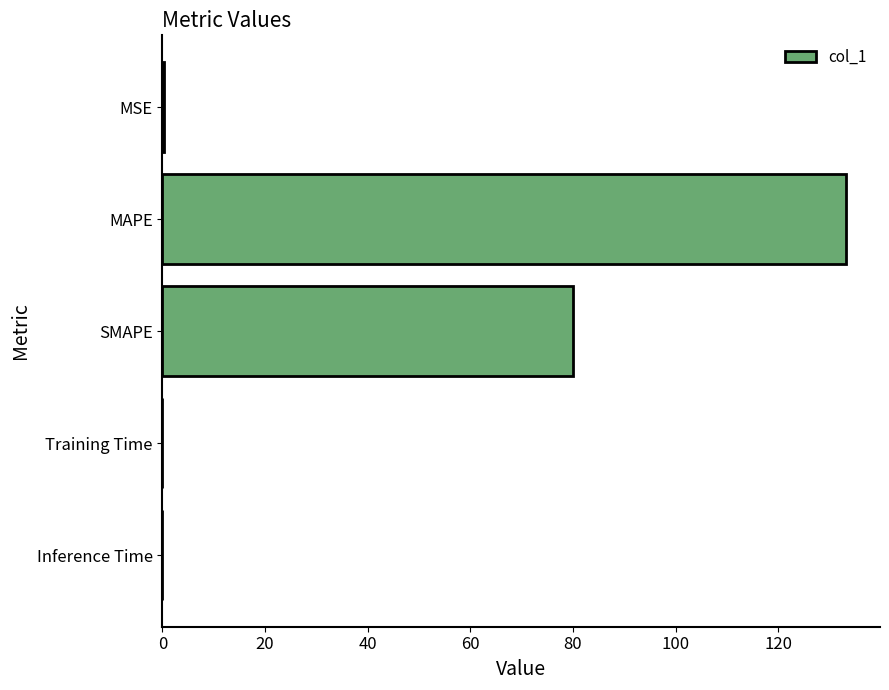

The chart shows a value of 133.2 at MAPE. True or false?

True